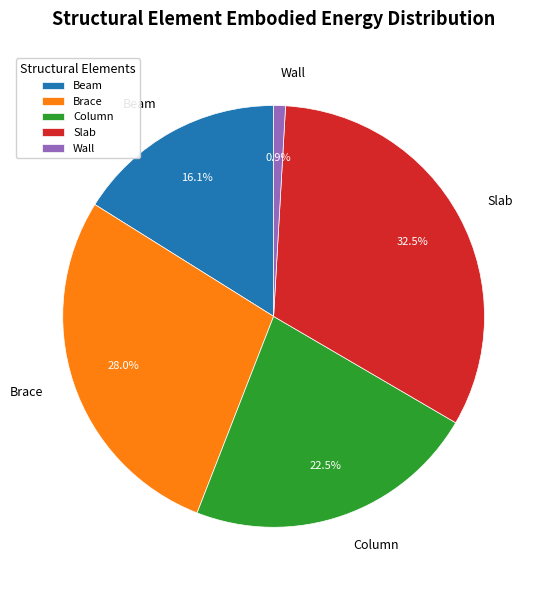

Rank the categories by value from lowest to highest.

Wall, Beam, Column, Brace, Slab